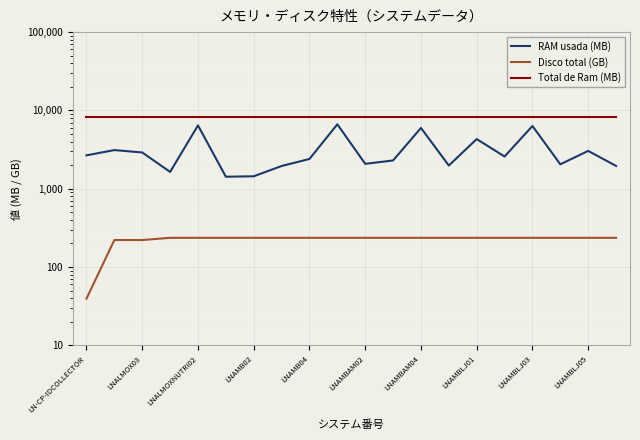

Is this an area chart (filled region under the line)?

No